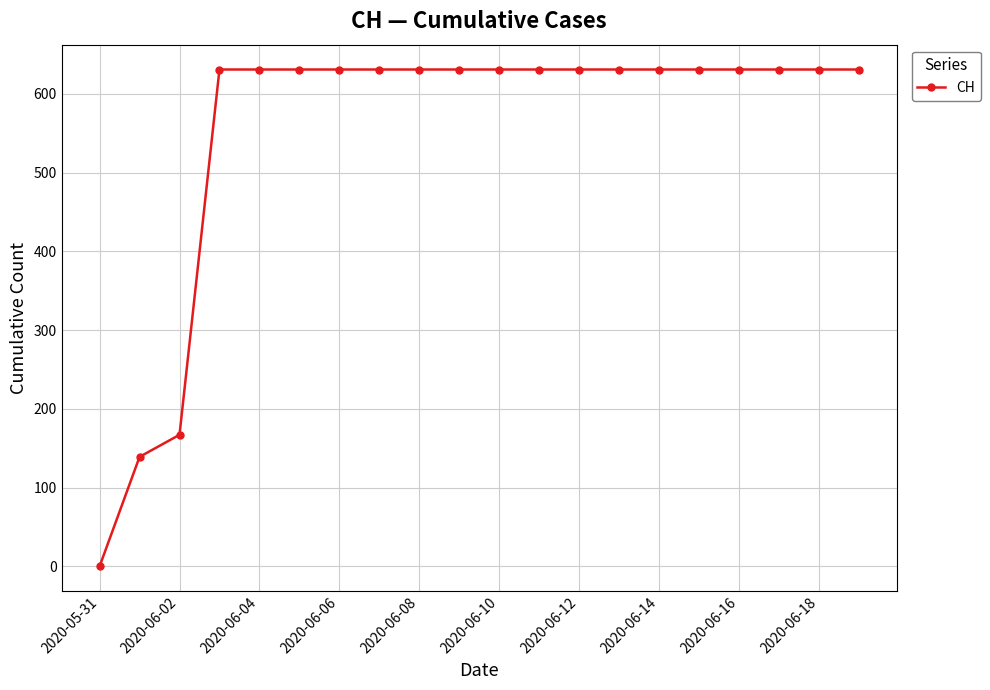

Reading left to right, transcribe all the data shown in this chart.

0	139	167	631	631	631	631	631	631	631	631	631	631	631	631	631	631	631	631	631